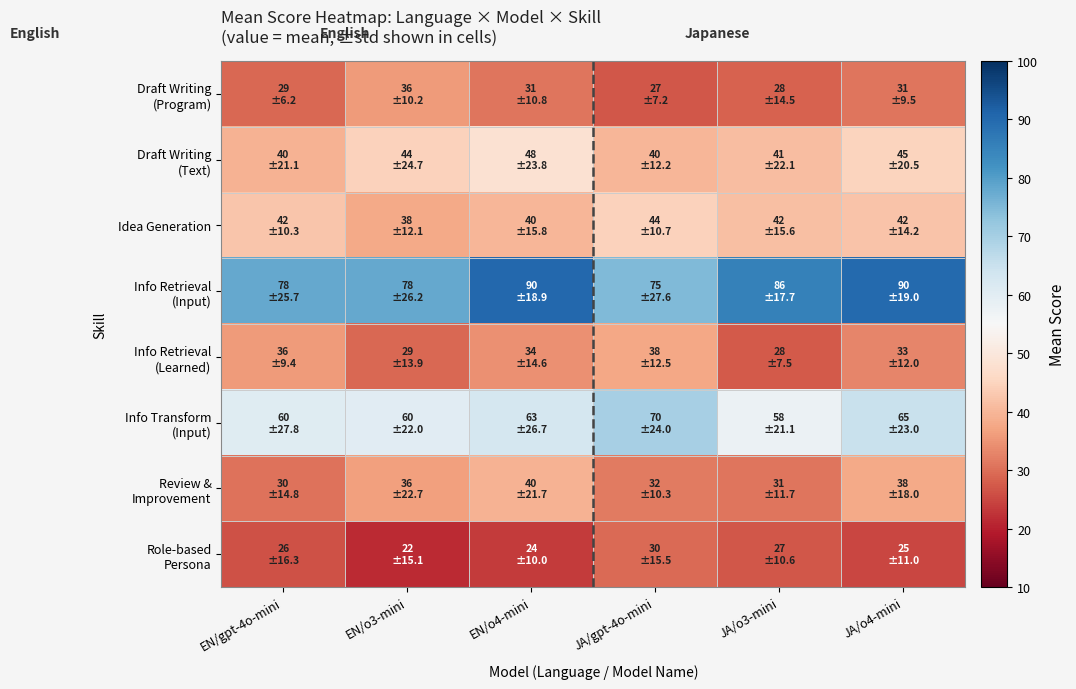

At JA/o3-mini, list the series in order from smallest to largest.

Role-based Persona, Info Retrieval (Learned), Draft Writing (Program), Review & Improvement, Draft Writing (Text), Idea Generation, Info Transform (Input), Info Retrieval (Input)